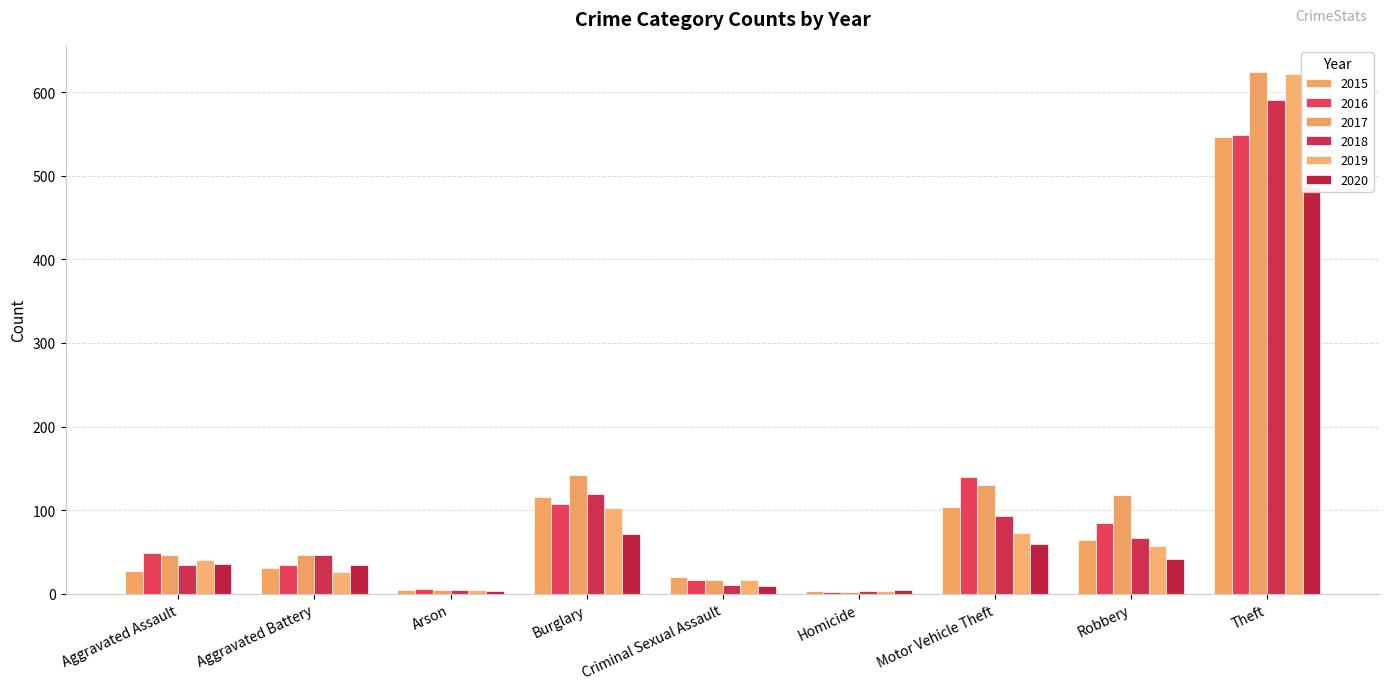

What is the sum of the 2018 values at Theft and Motor Vehicle Theft?

684